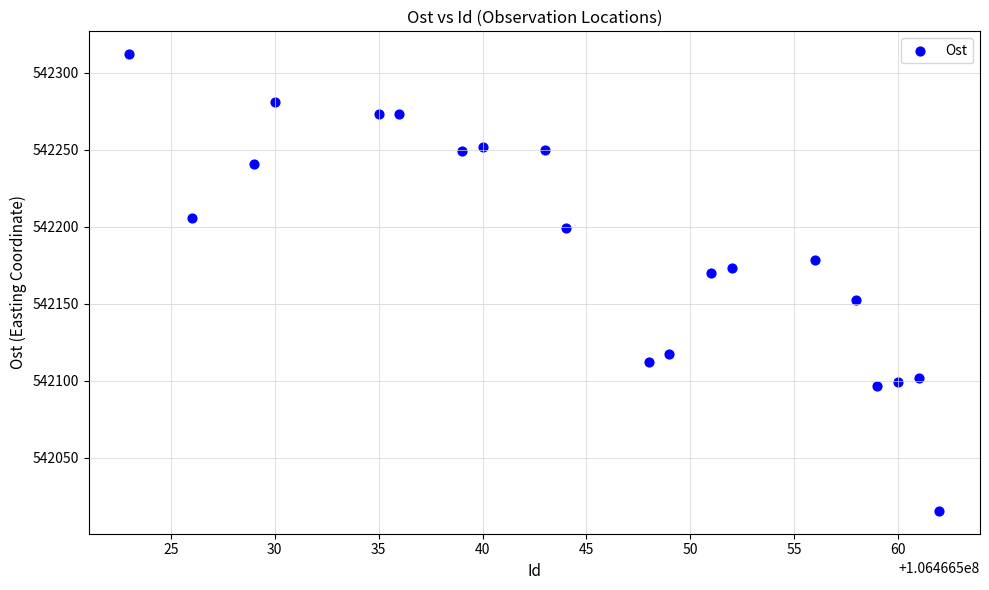

What is the range of X values (max minus min)?

39.0